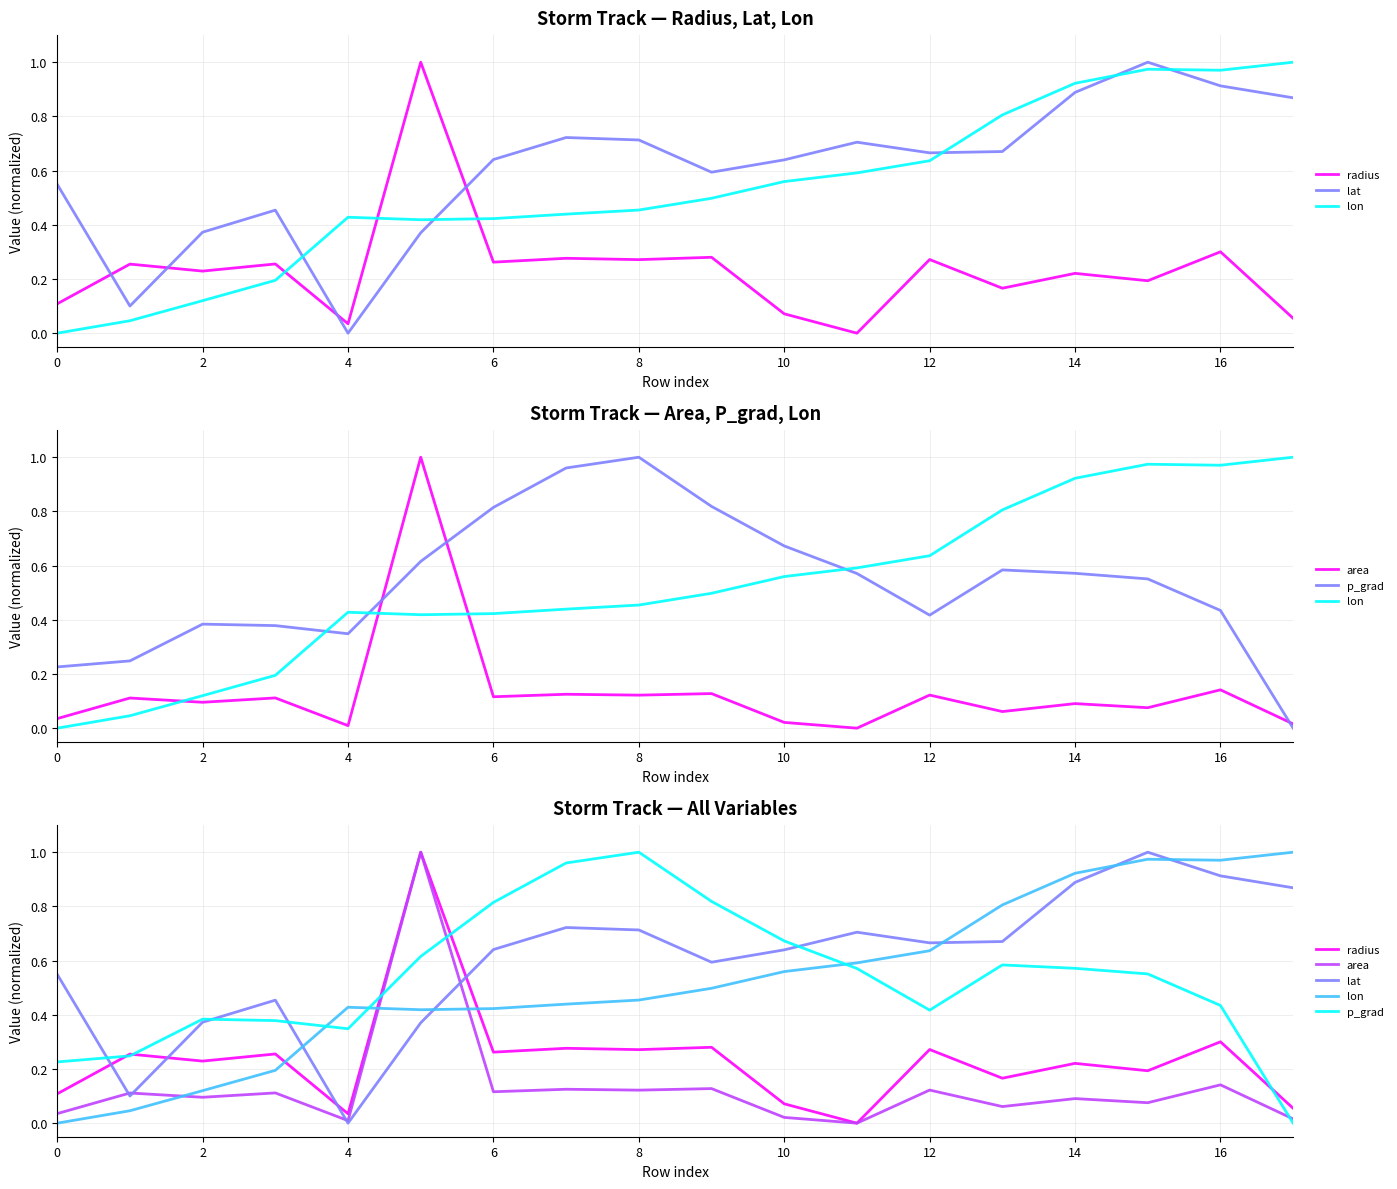

The lon series shows 1.0 at 17. True or false?

True